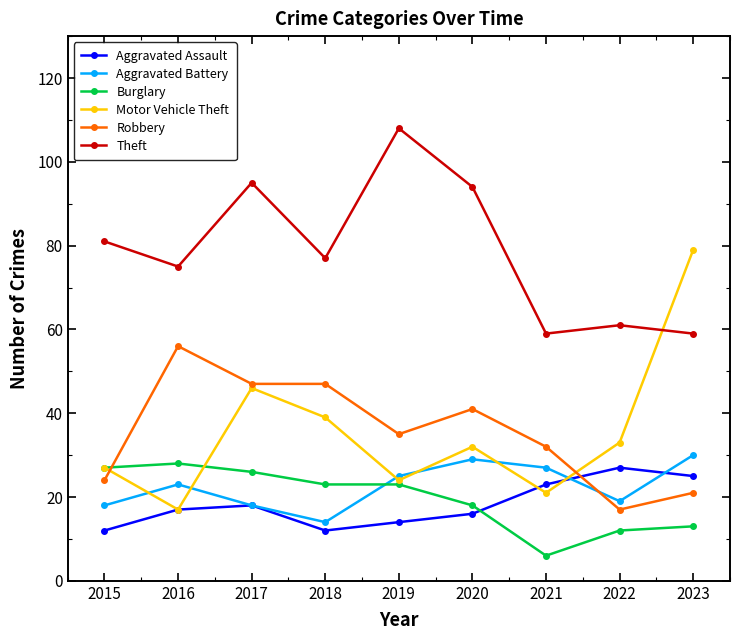

What is the value of the Theft point at the 9th from the left?

59